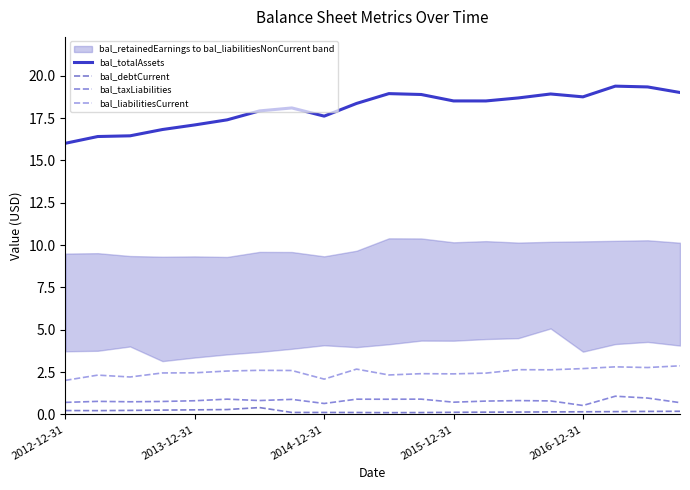

At which category is the sum across all series the highest?

17